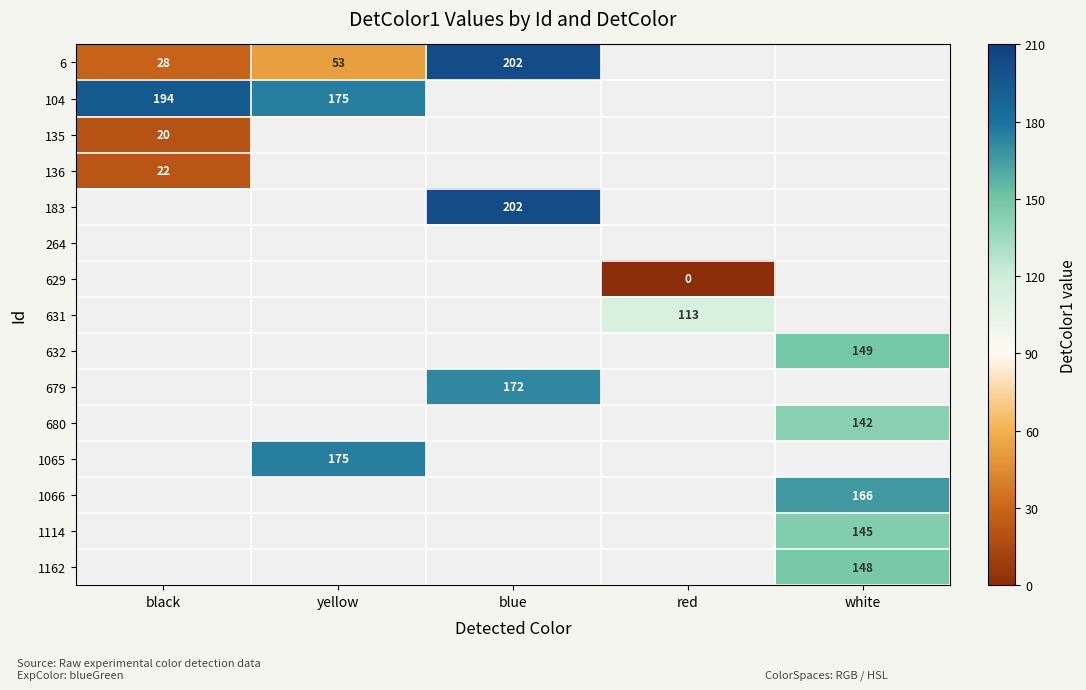

The value of 136 at black is 7. True or false?

False